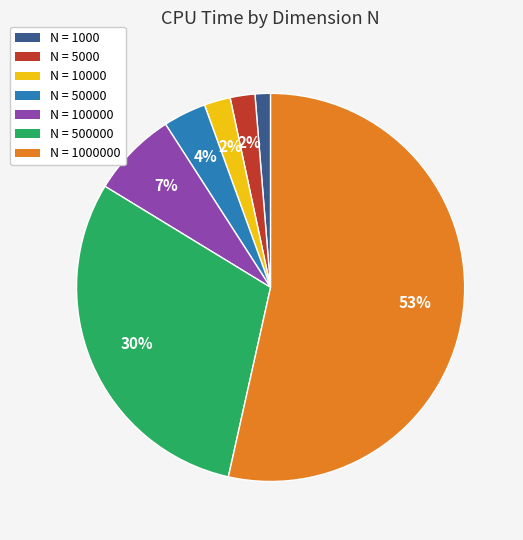

Which category accounts for the majority?

N = 1000000